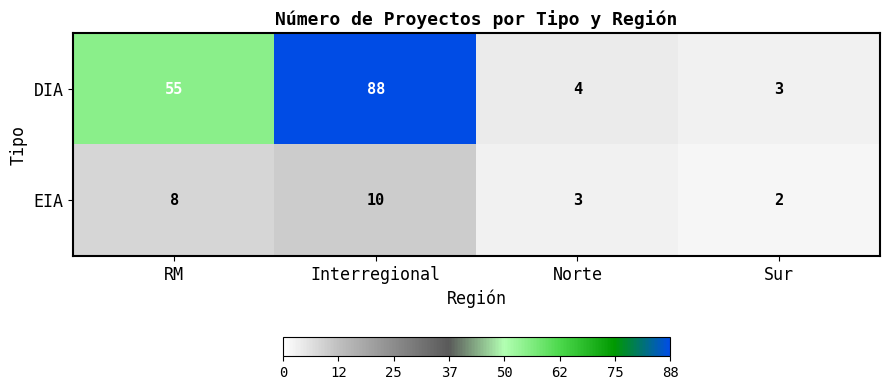

Which series has the widest spread of values?

DIA